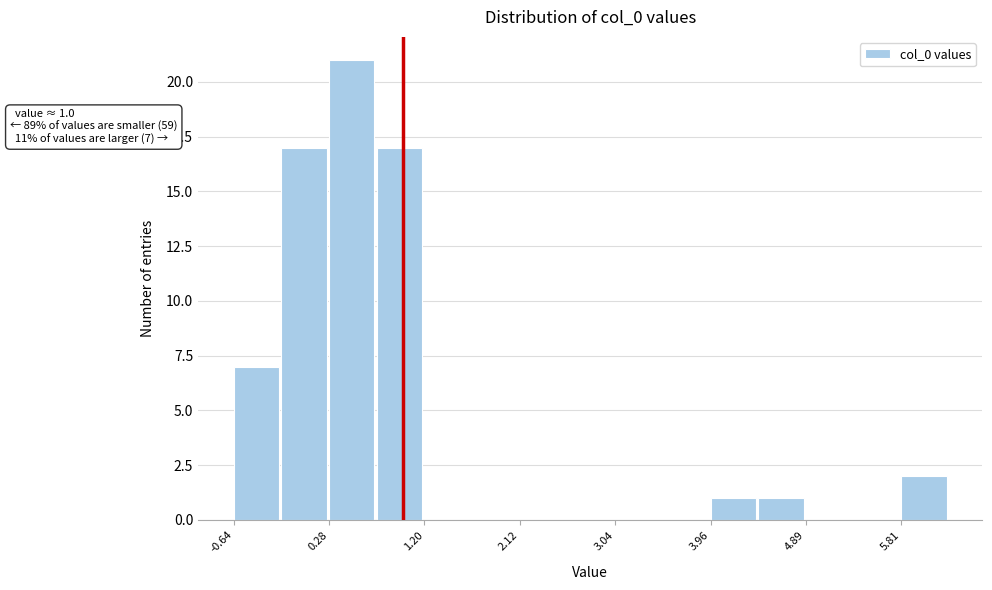

Which range on the x-axis has the tallest bar?

0.3 to 0.7